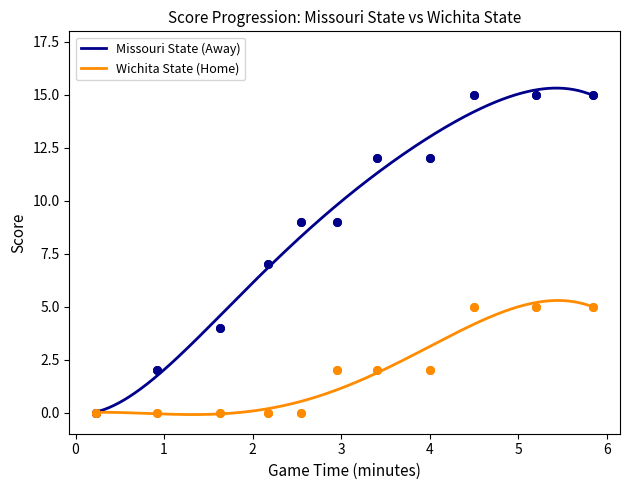

At how many categories does at least one series exceed 5?

8